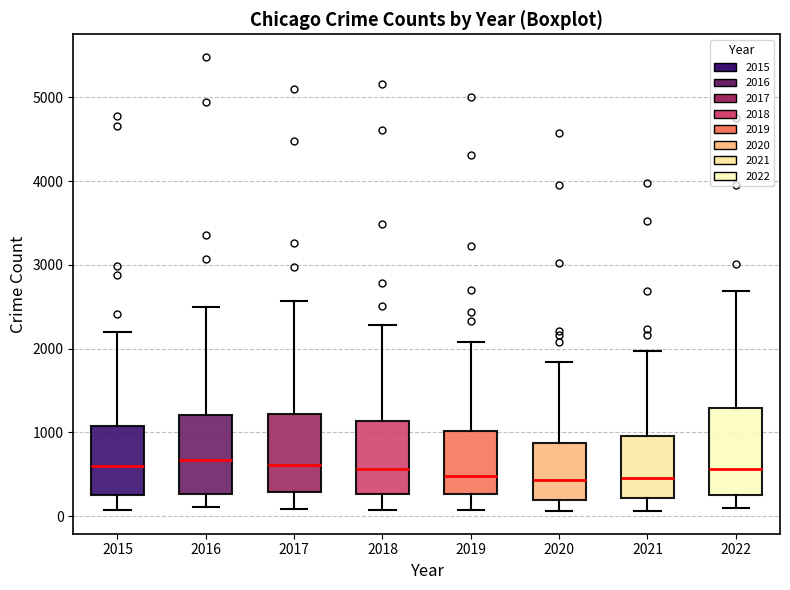

Reading left to right, read every box against the y-axis: the position of its median line, the range the box covers, and the ends of its whiskers. The values are not printed on the chart, so give them approximately, as read against the axis.

2015: median 600, box 300 to 1100, whiskers 100 to 2200
2016: median 700, box 300 to 1200, whiskers 100 to 2500
2017: median 600, box 300 to 1200, whiskers 100 to 2600
2018: median 600, box 300 to 1100, whiskers 100 to 2300
2019: median 500, box 300 to 1000, whiskers 100 to 2100
2020: median 400, box 200 to 900, whiskers 100 to 1800
2021: median 500, box 200 to 1000, whiskers 100 to 2000
2022: median 600, box 300 to 1300, whiskers 100 to 2700